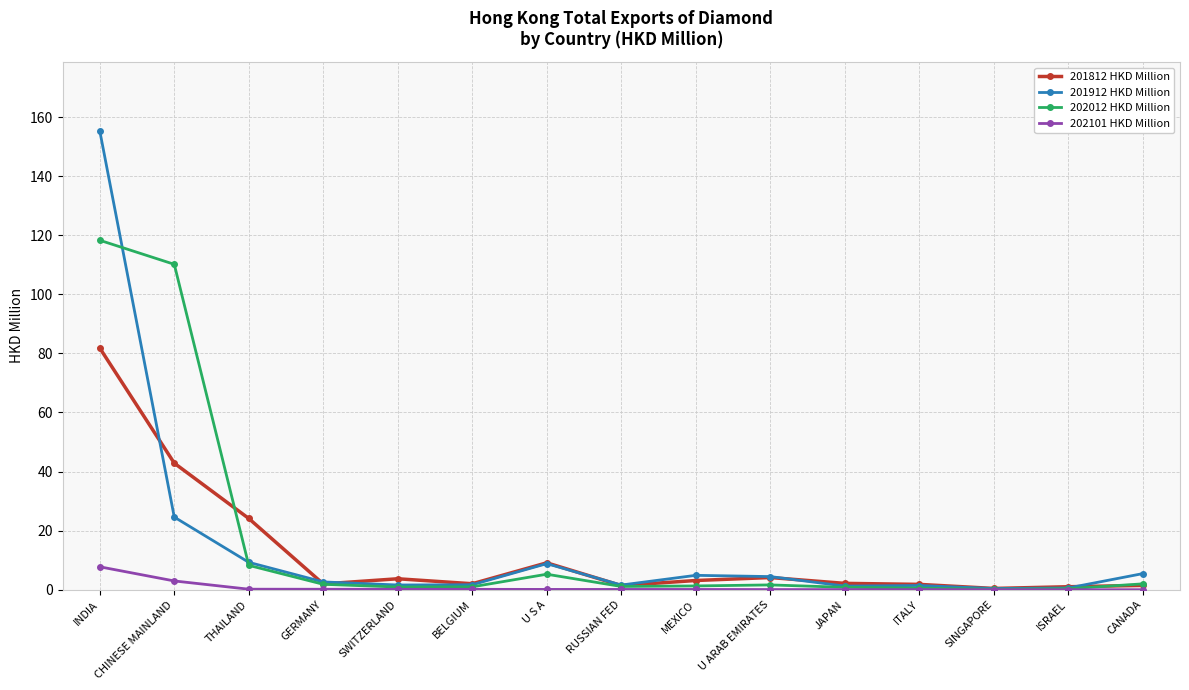

Which series has the largest range (max minus min)?

201912 HKD Million